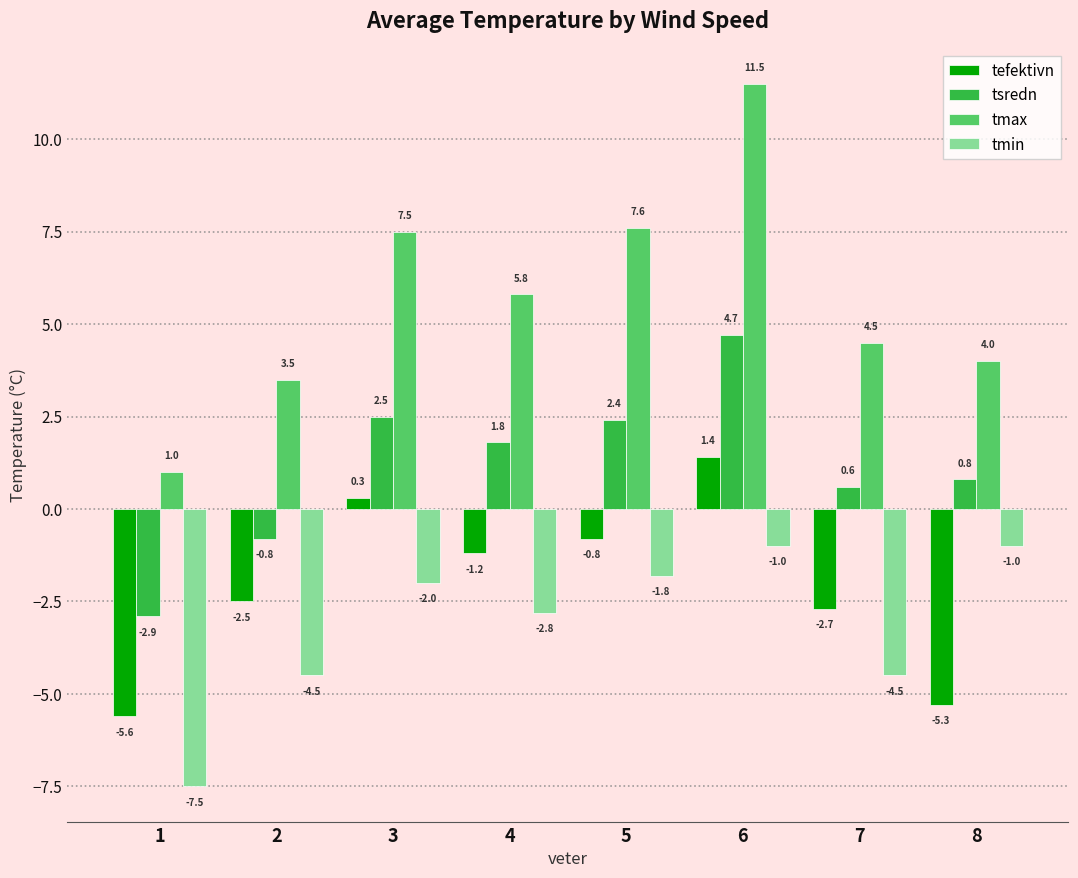

Reading left to right, extract all data points from this chart.

tefektivn: -5.6	-2.5	0.3	-1.2	-0.8	1.4	-2.7	-5.3
tsredn: -2.9	-0.8	2.5	1.8	2.4	4.7	0.6	0.8
tmax: 1.0	3.5	7.5	5.8	7.6	11.5	4.5	4.0
tmin: -7.5	-4.5	-2.0	-2.8	-1.8	-1.0	-4.5	-1.0